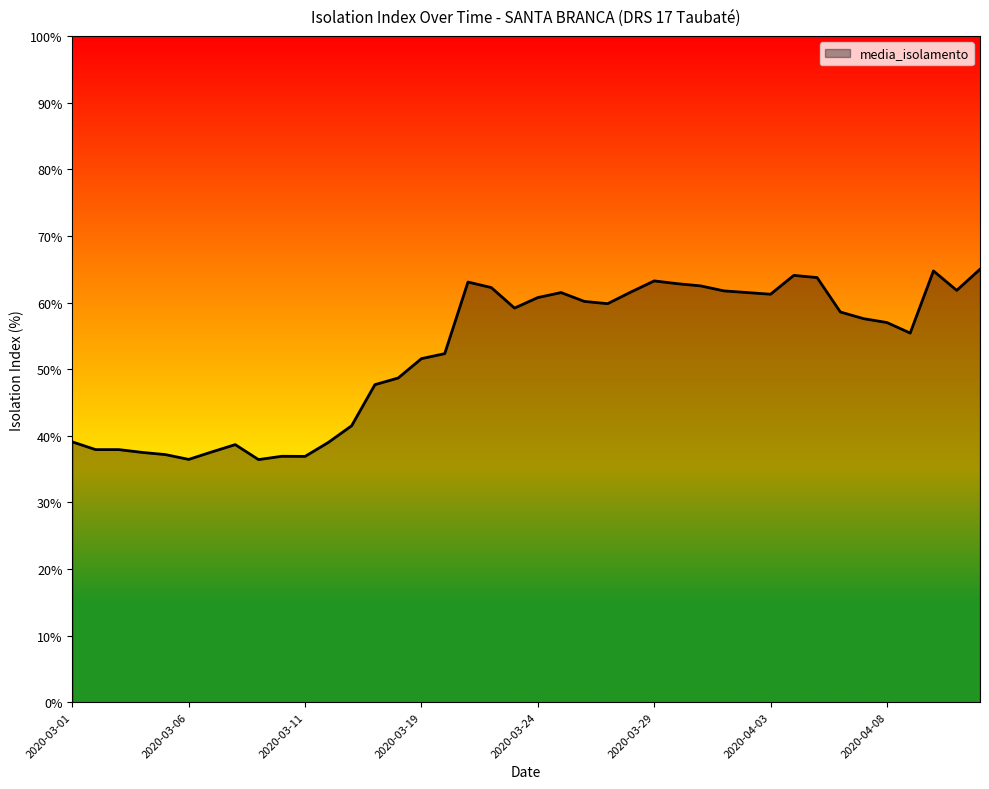

What is the greatest value displayed?

65.0